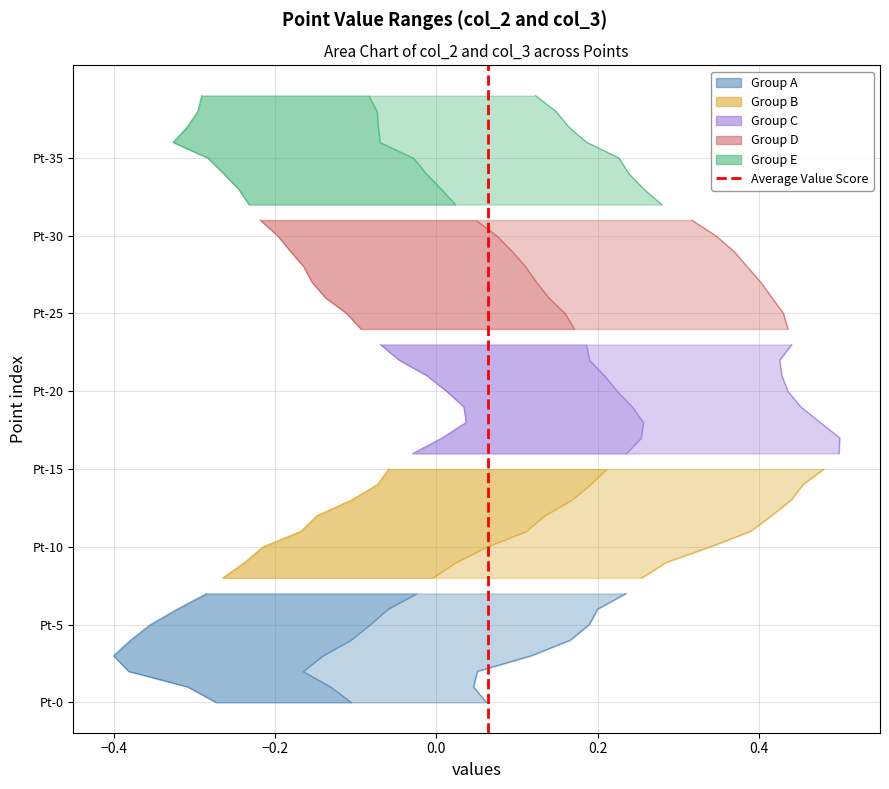

How many positive values are there?

1